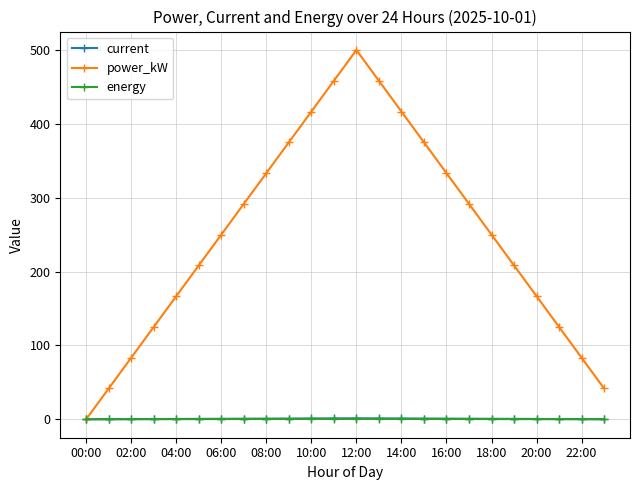

What is the difference between the second highest and minimum values in the power_kW series?

458.3